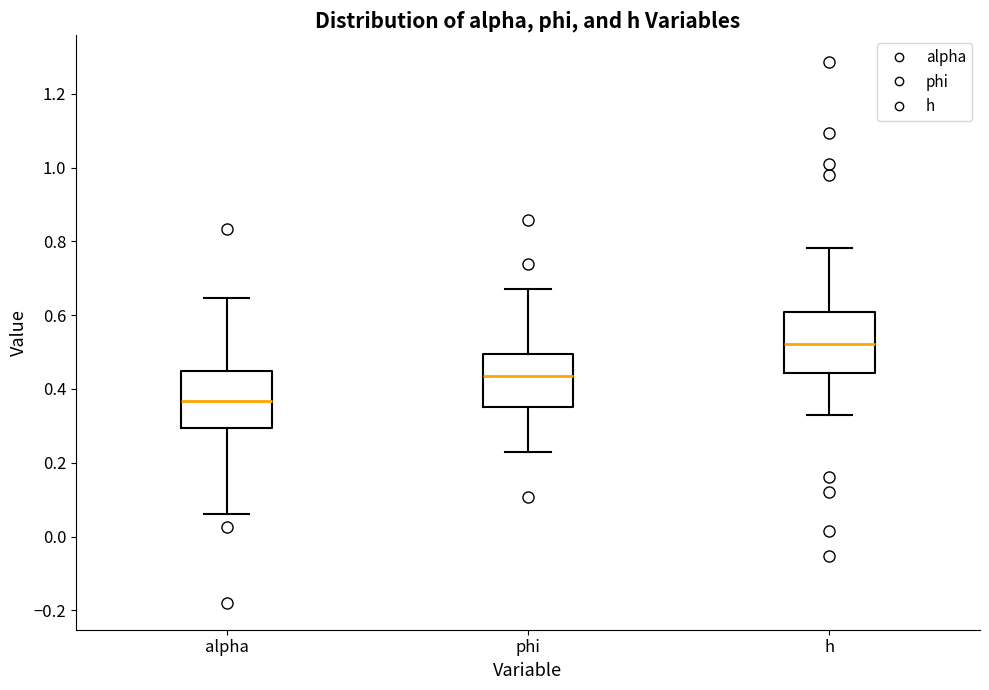

Which box has the highest median line?

h